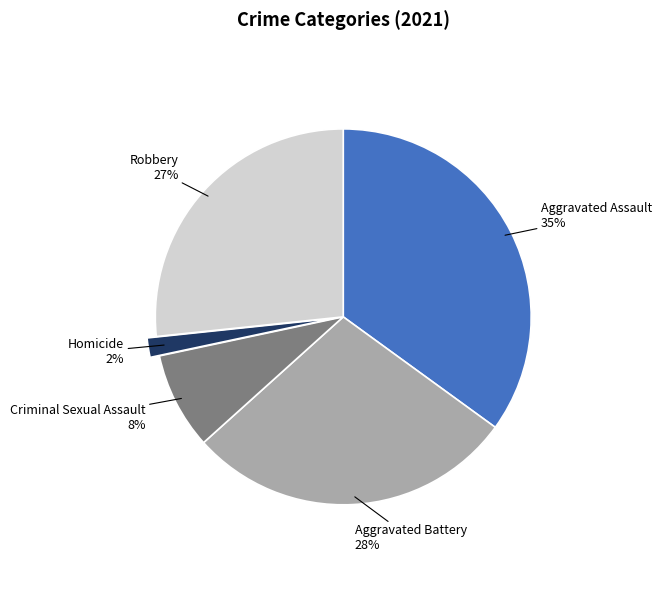

True or false: Robbery accounts for 17% of the total.

False